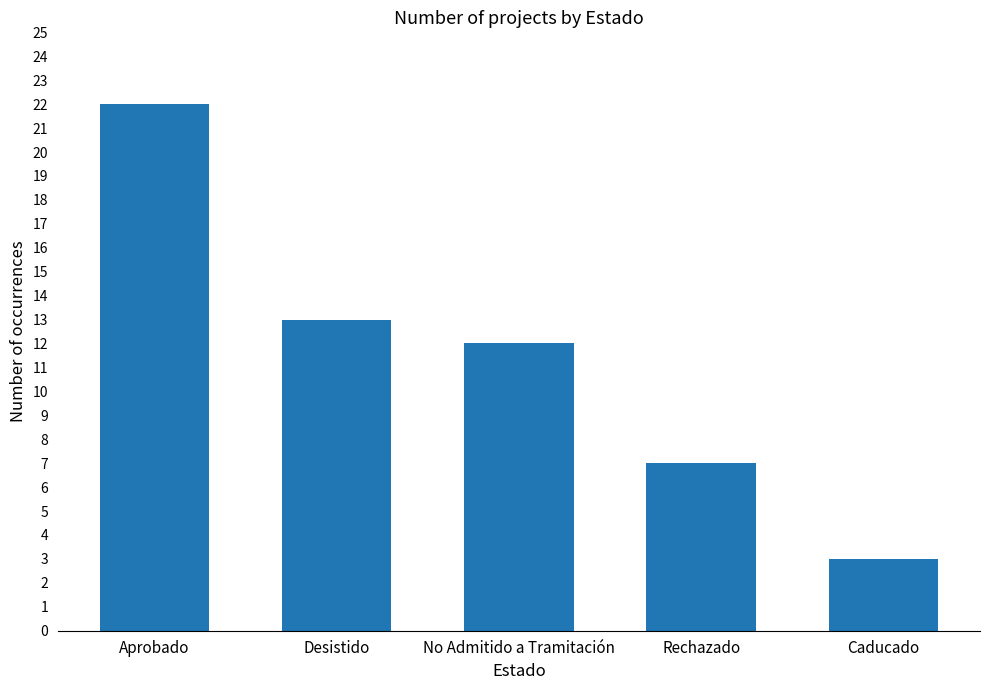

Rank the categories by value from highest to lowest.

Aprobado, Desistido, No Admitido a Tramitación, Rechazado, Caducado